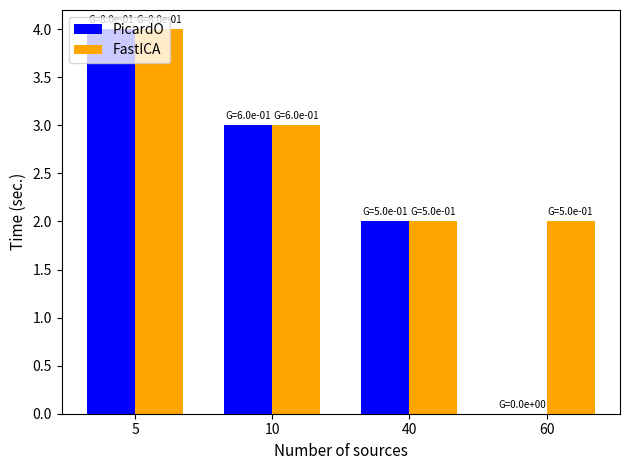

The value of PicardO at 40 is 1. True or false?

False